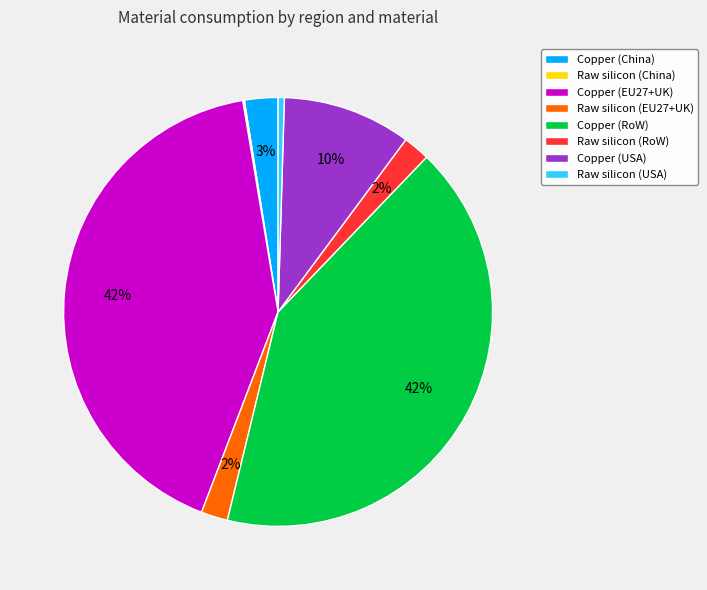

Is there a majority slice in this chart?

No